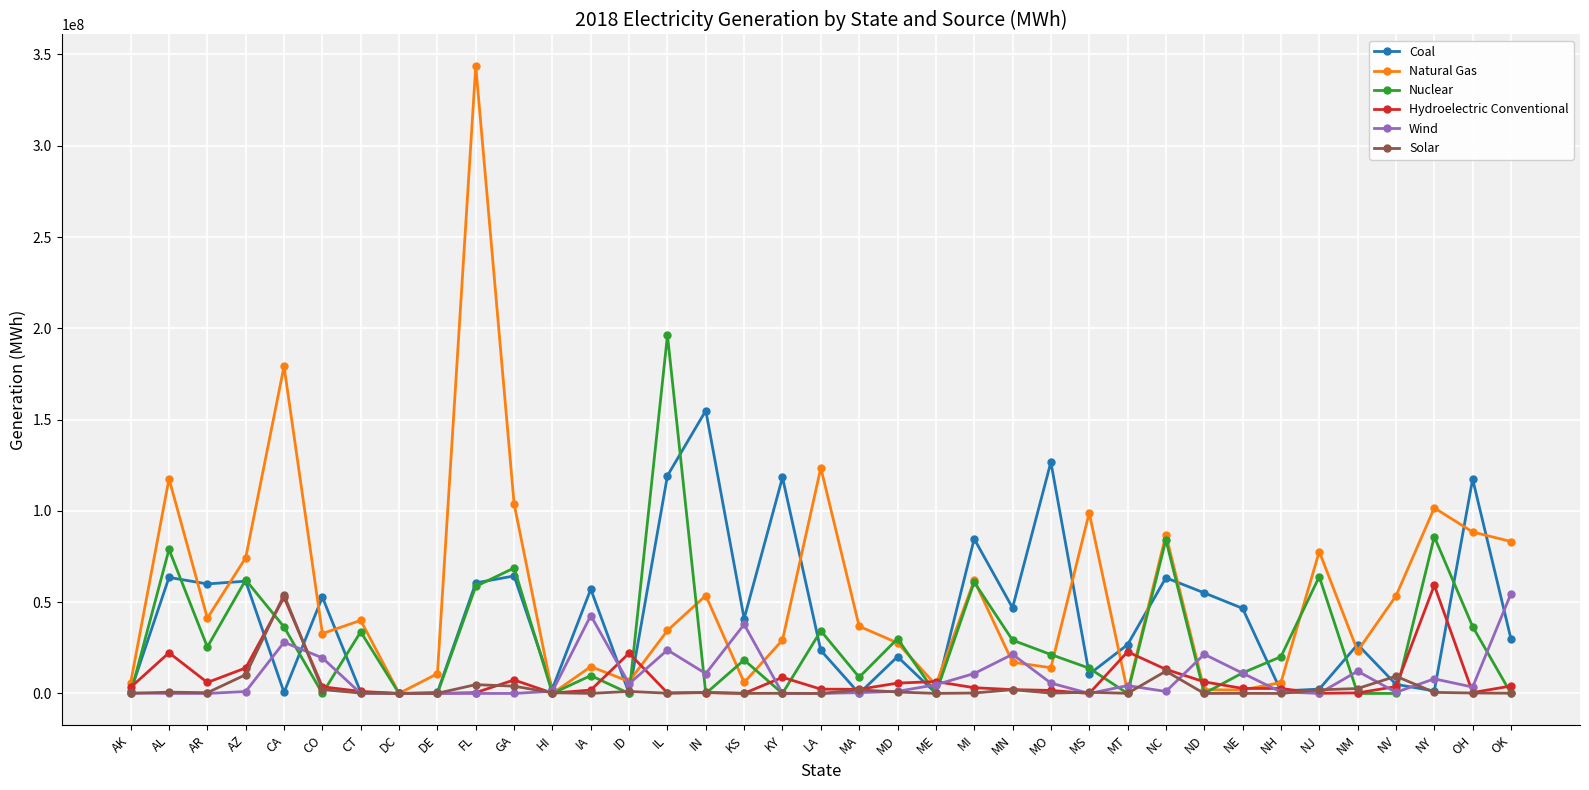

What is the total value across all series at AR?

133105624